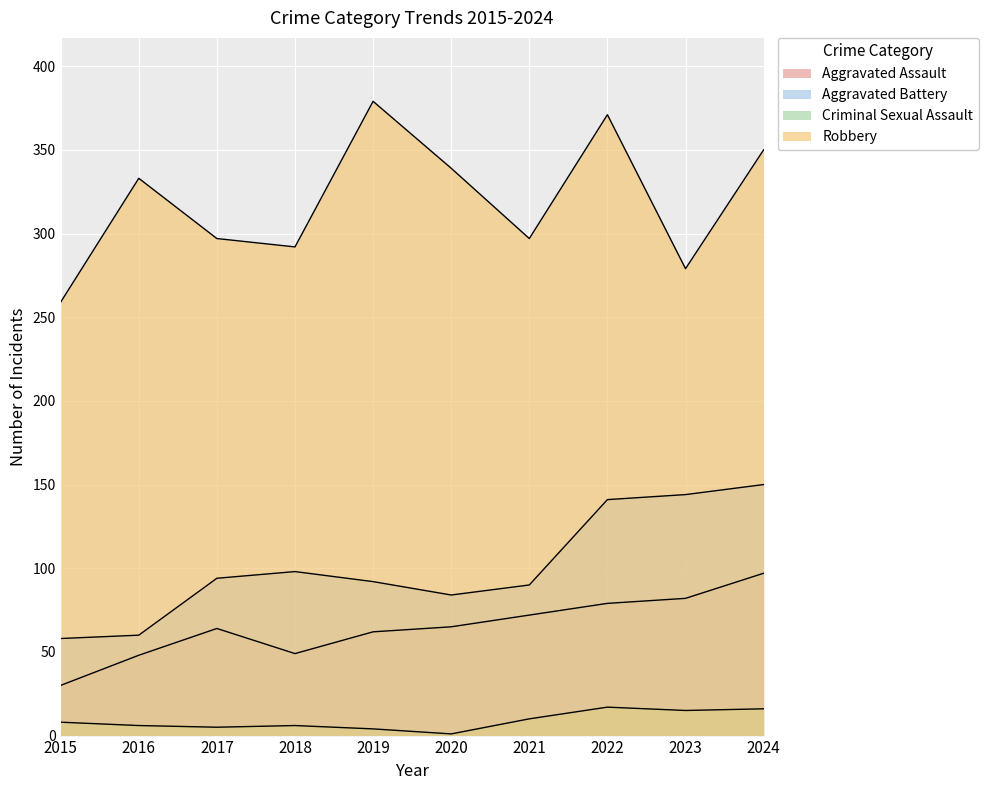

How many series are shown in this chart?

4